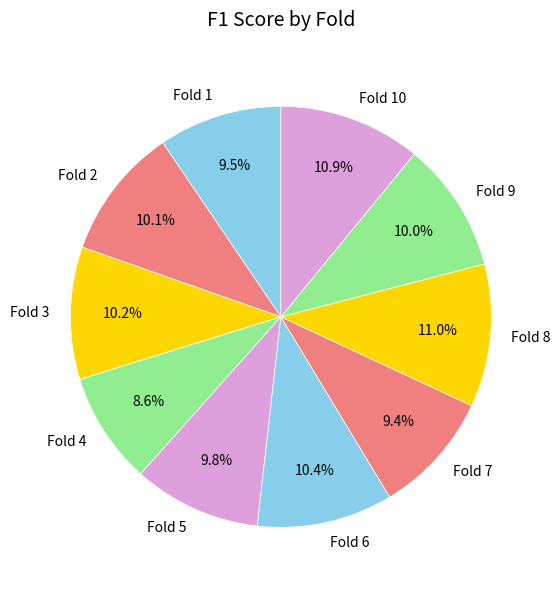

To the nearest percent, what percentage of the pie is Fold 6?

10%